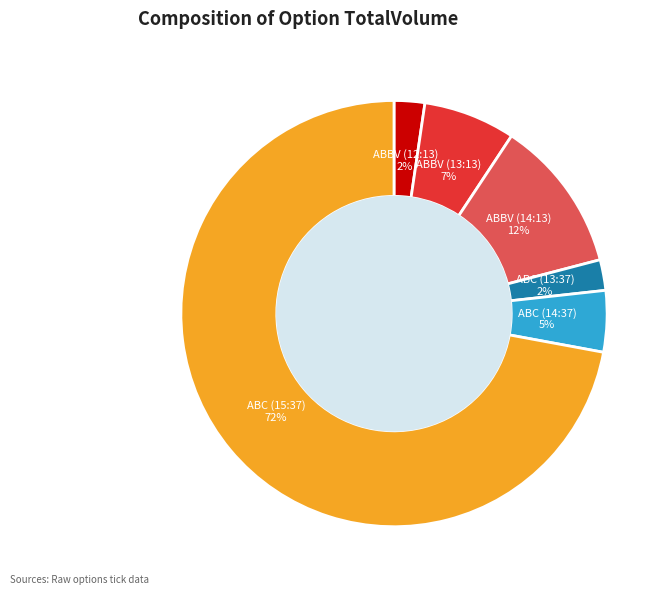

What percentage is the ABC (15:37) slice, to the nearest percent?

72%